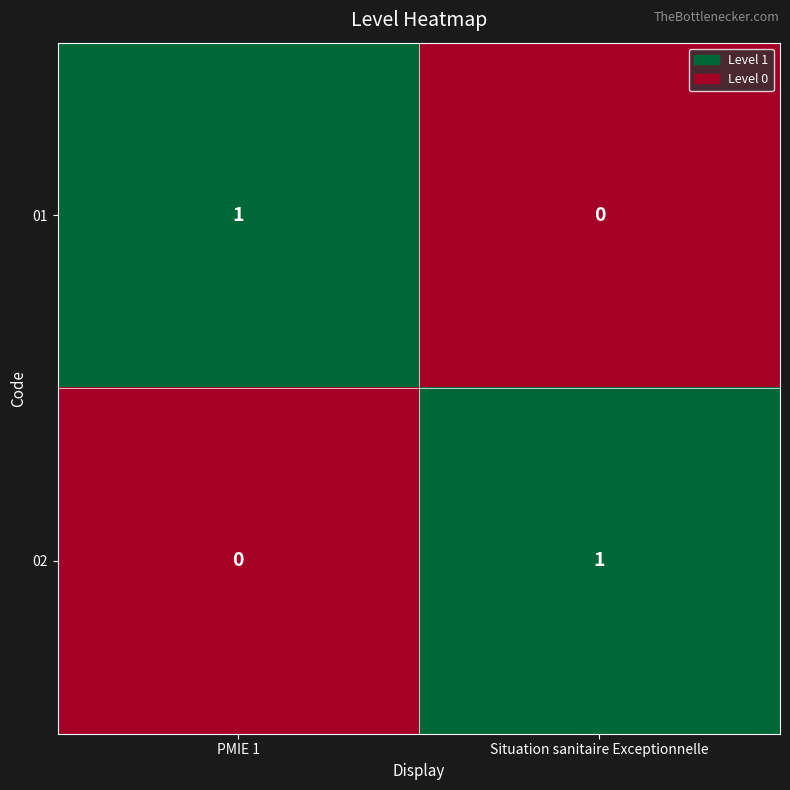

How many data points in 01 are less than 1?

1